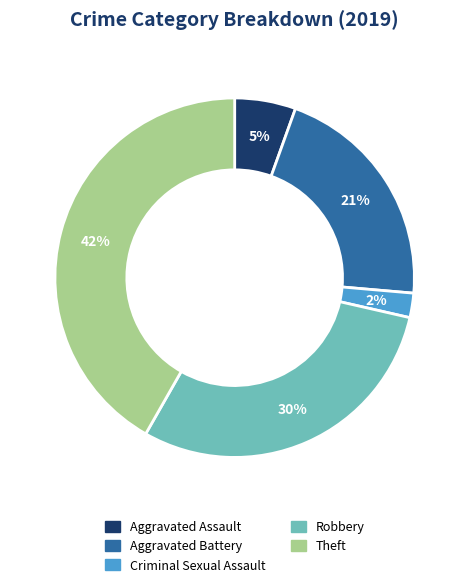

How many segments does this pie chart have?

5